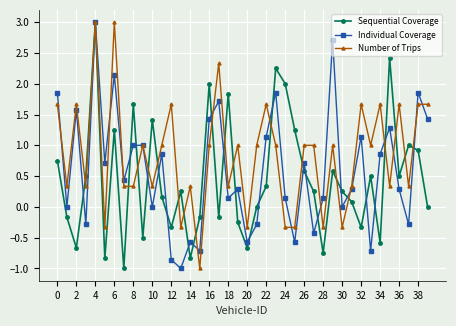

How many interior local valleys does the Sequential Coverage series have?

12